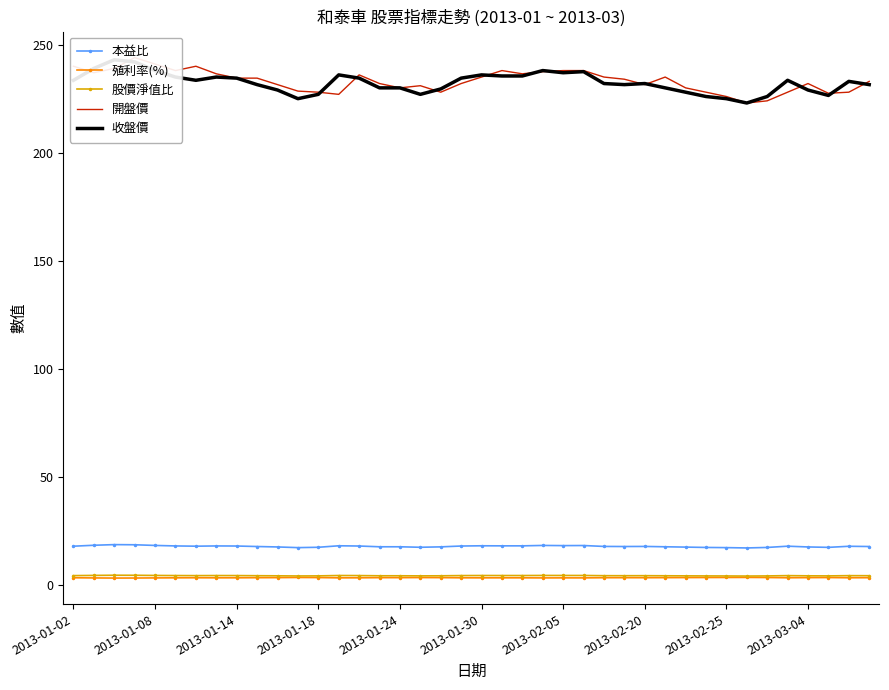

Is it true that 殖利率(%) equals 3.6 at 2013-02-25?

True